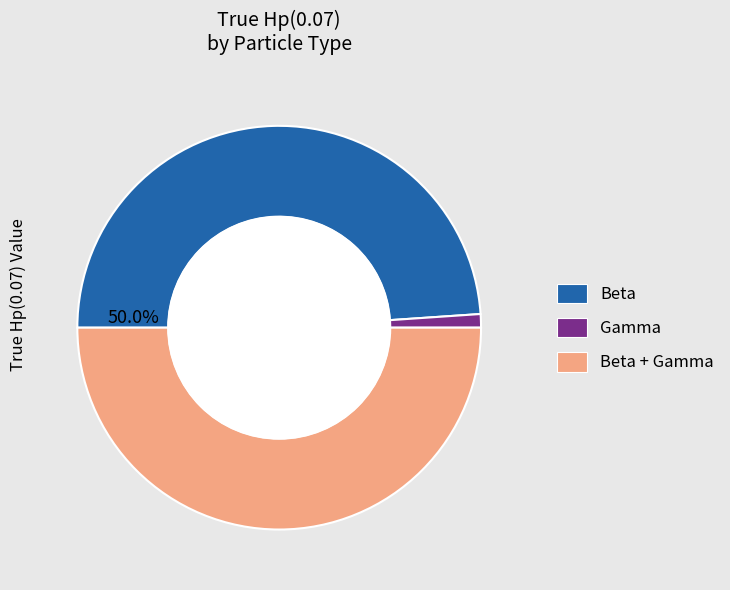

Rank the categories by value from lowest to highest.

Gamma, Beta, Beta + Gamma